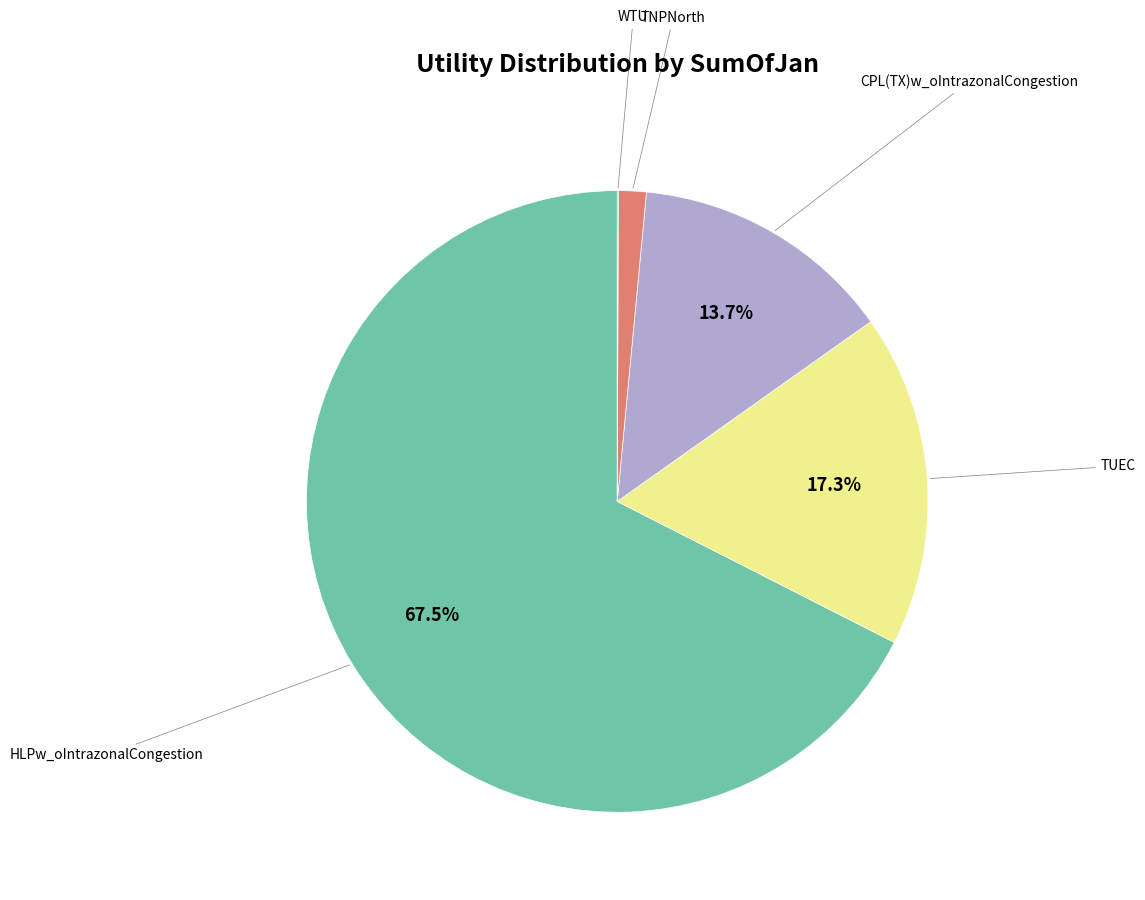

Does any single category account for the majority?

Yes